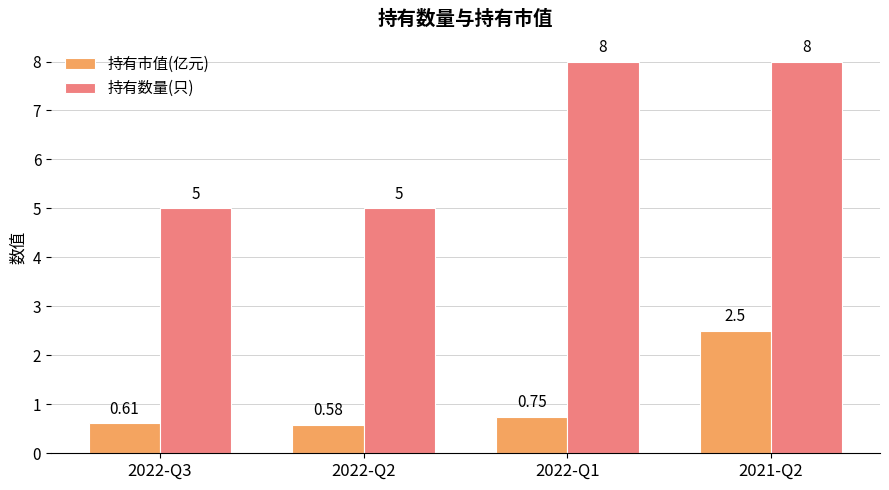

Which series has the largest range (max minus min)?

持有数量(只)